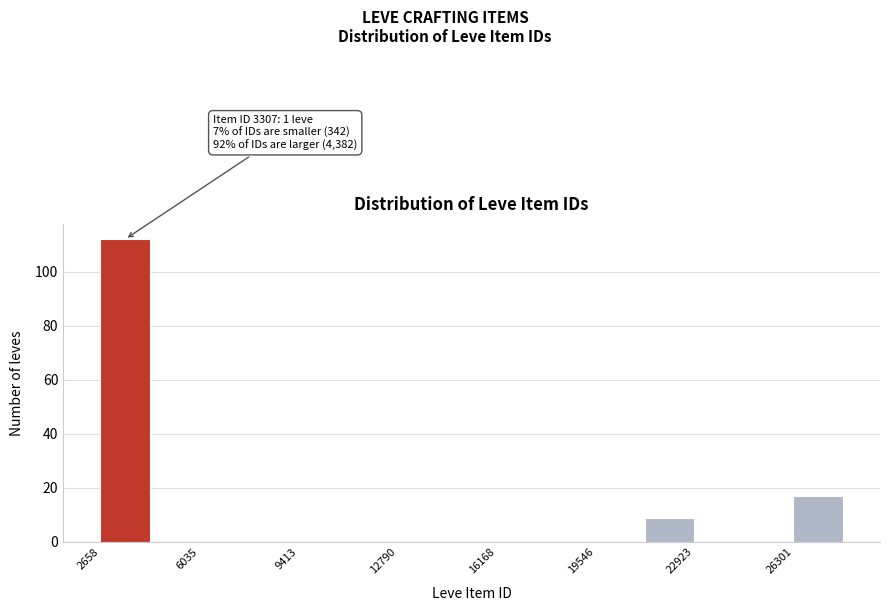

Read against the x-axis, roughly where is the centre of the tallest bar?

3500